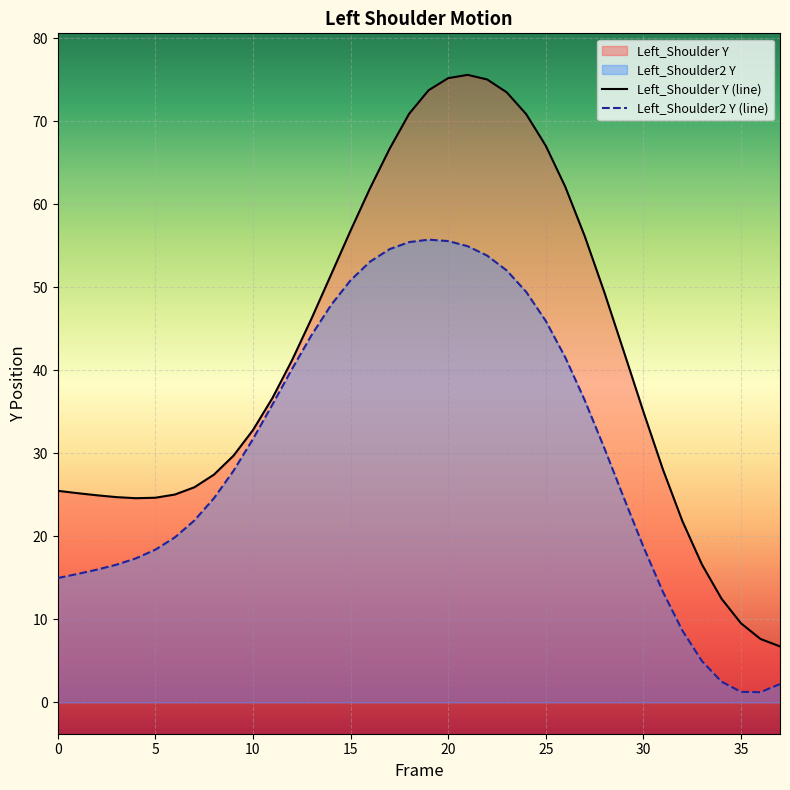

Which series has the widest spread of values?

Left_Shoulder Y (line)